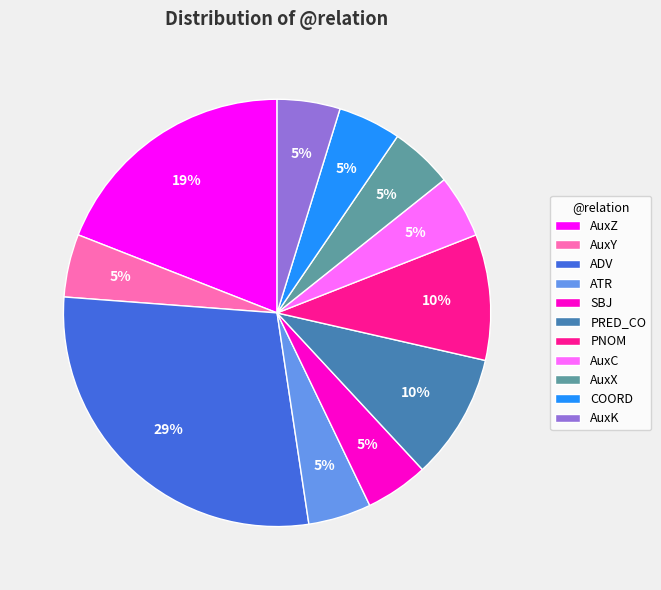

Combined, do AuxX and PNOM account for over 50%?

No